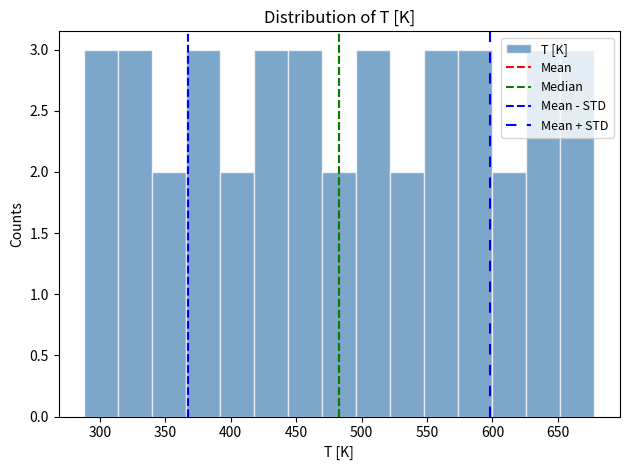

How tall is the bar that spans 548 to 574 on the x-axis? Neither the bar edges nor the heights are printed on the chart, so give them approximately, as read against the axes.

3